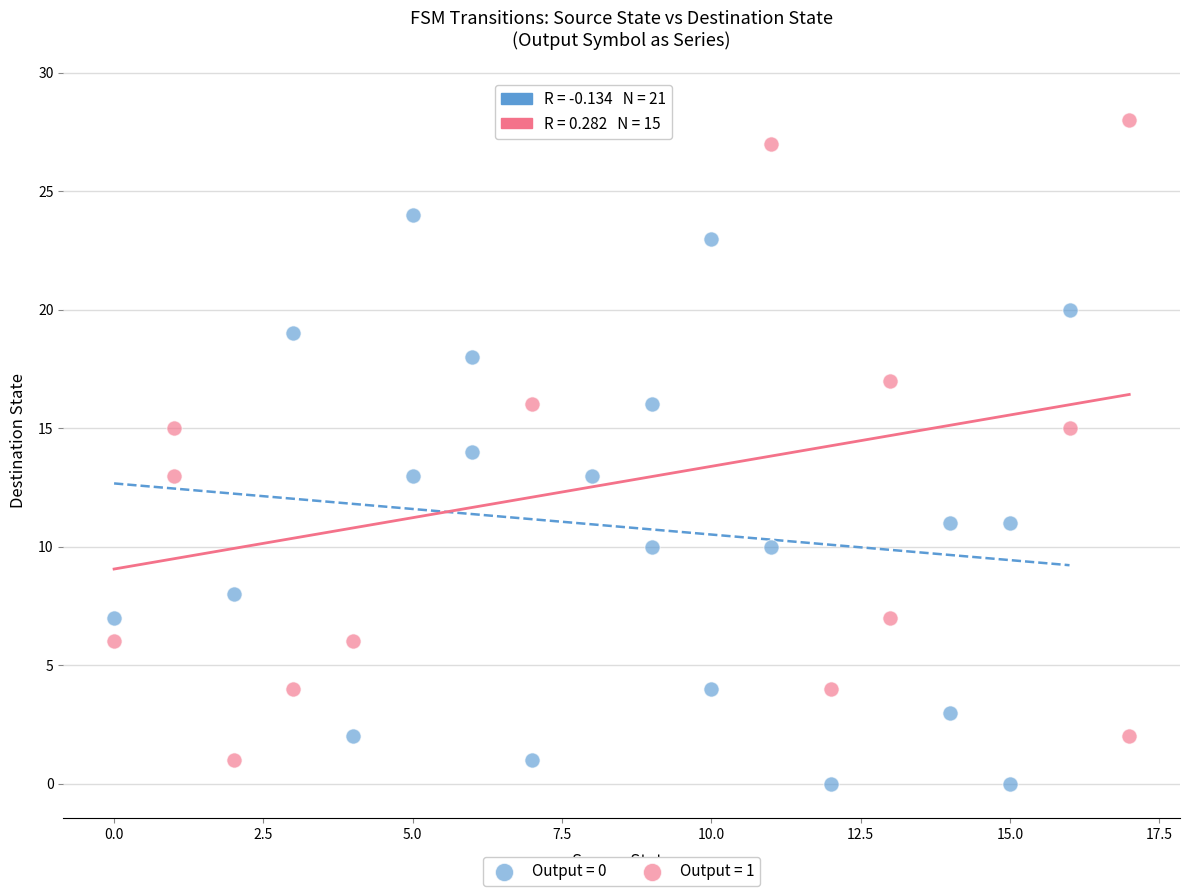

Which series contains the lowest Y value?

Output = 0